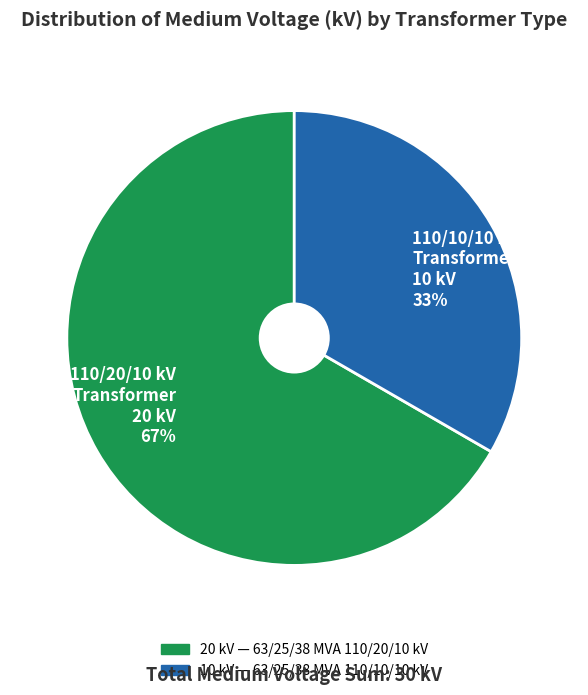

To the nearest percent, what portion does 110/20/10 kV Transformer 20 kV 67% represent?

67%